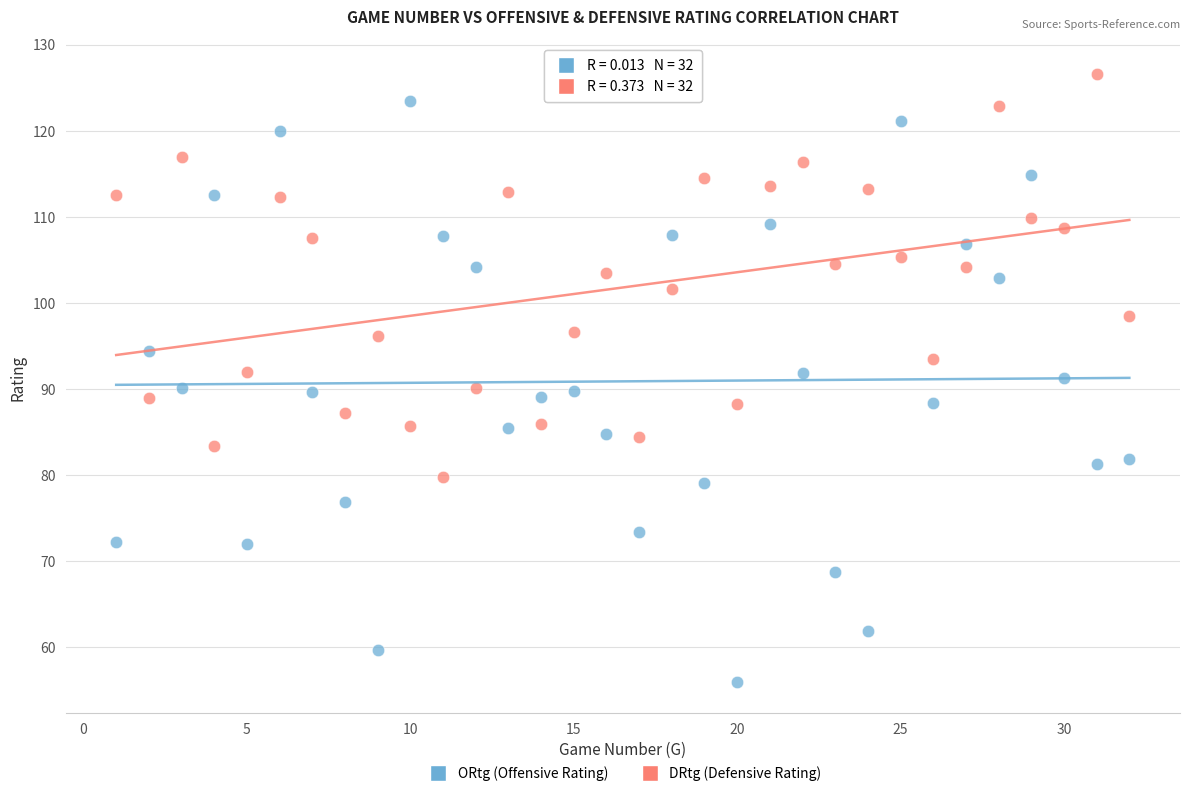

What are all the series names shown in the legend?

ORtg (Offensive Rating), DRtg (Defensive Rating)